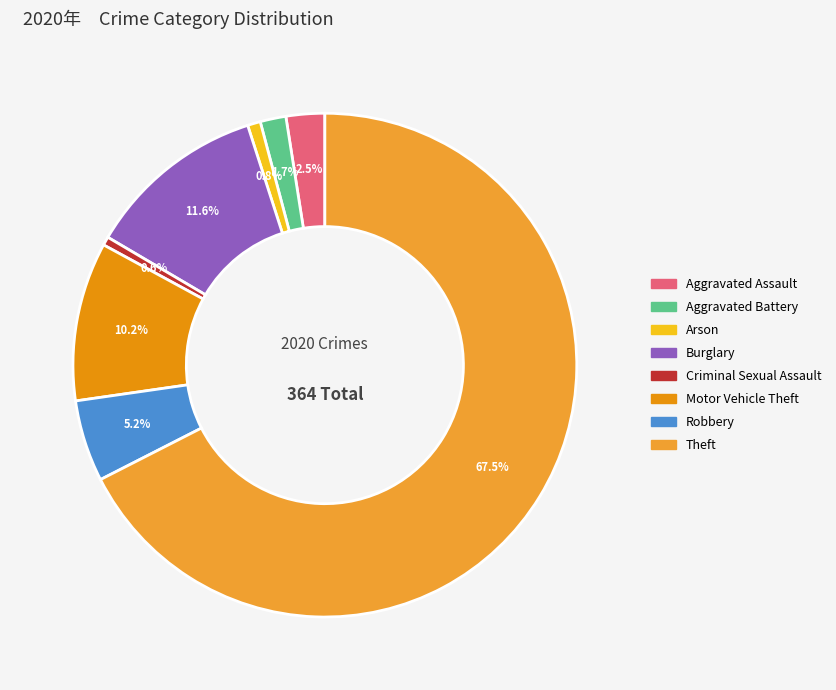

Does Criminal Sexual Assault account for over 50% of the chart?

No